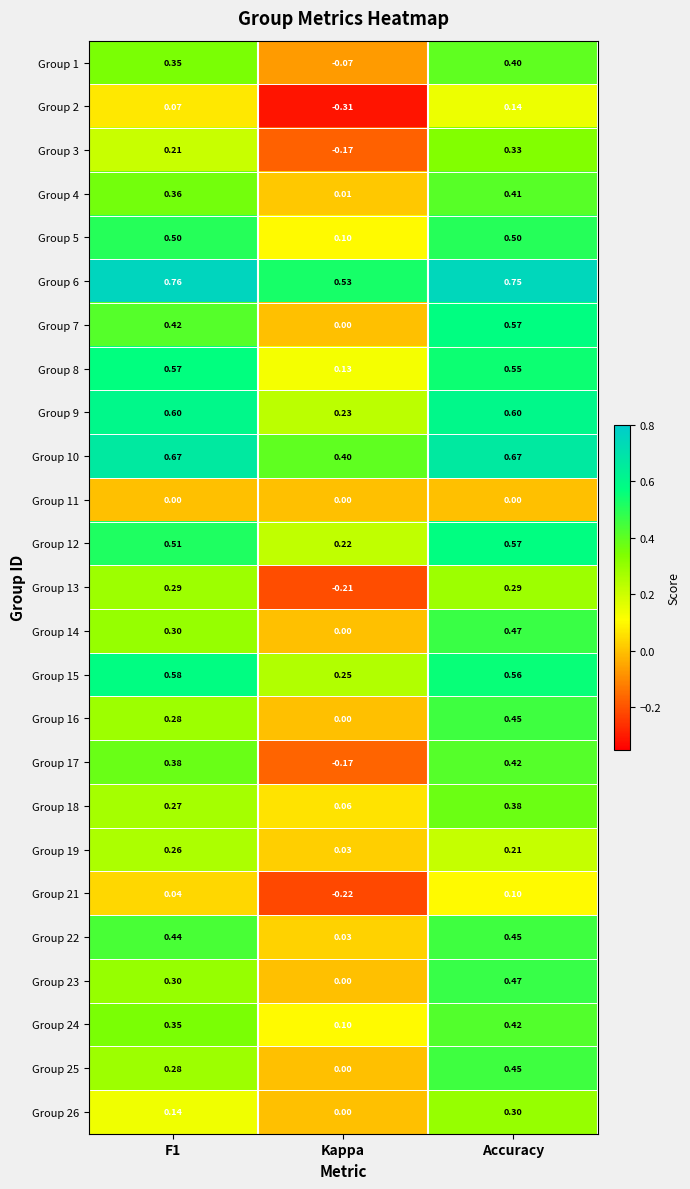

At which label does Group 24 reach its minimum?

Kappa